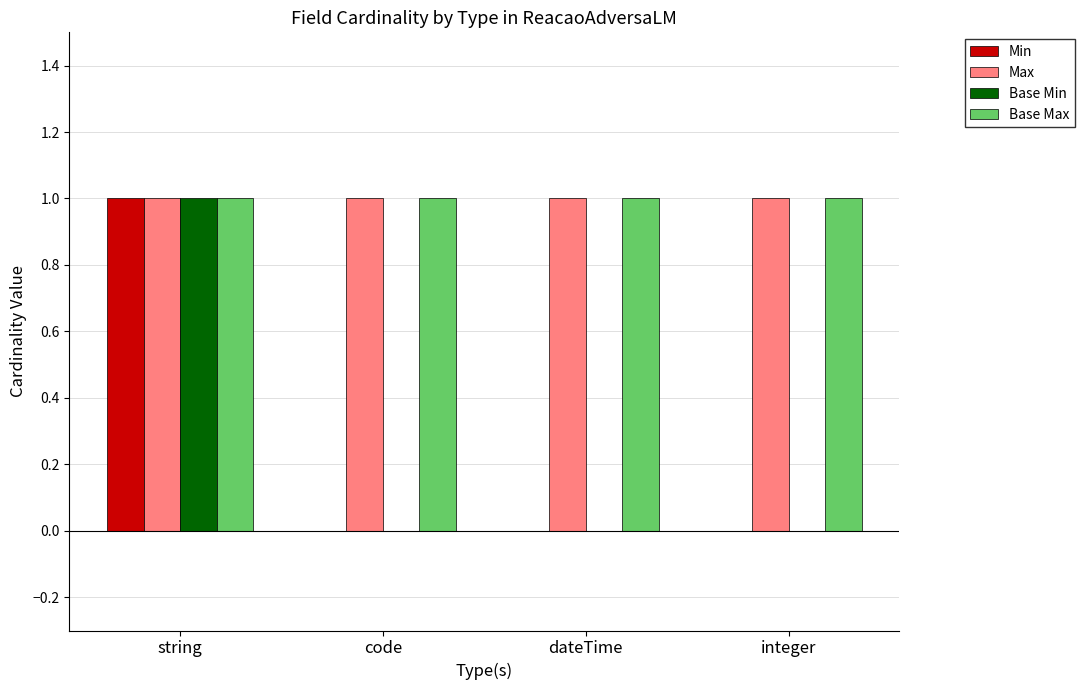

Is the value of Base Min at dateTime greater than the value of Max at dateTime?

No